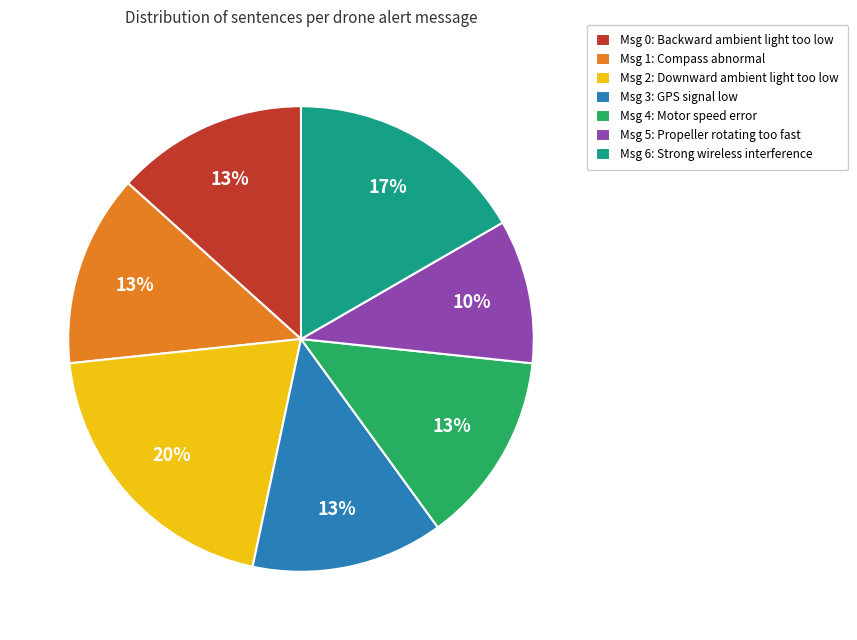

Which has a higher value, Msg 4: Motor speed error or Msg 6: Strong wireless interference?

Msg 6: Strong wireless interference